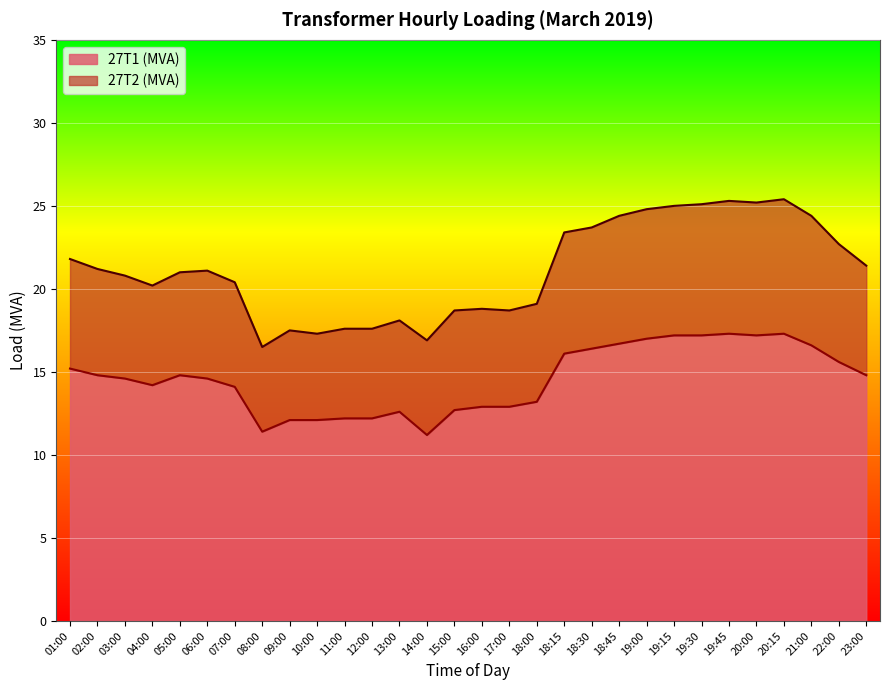

True or false: 27T2 (MVA) and 27T1 (MVA) cross at least once.

False